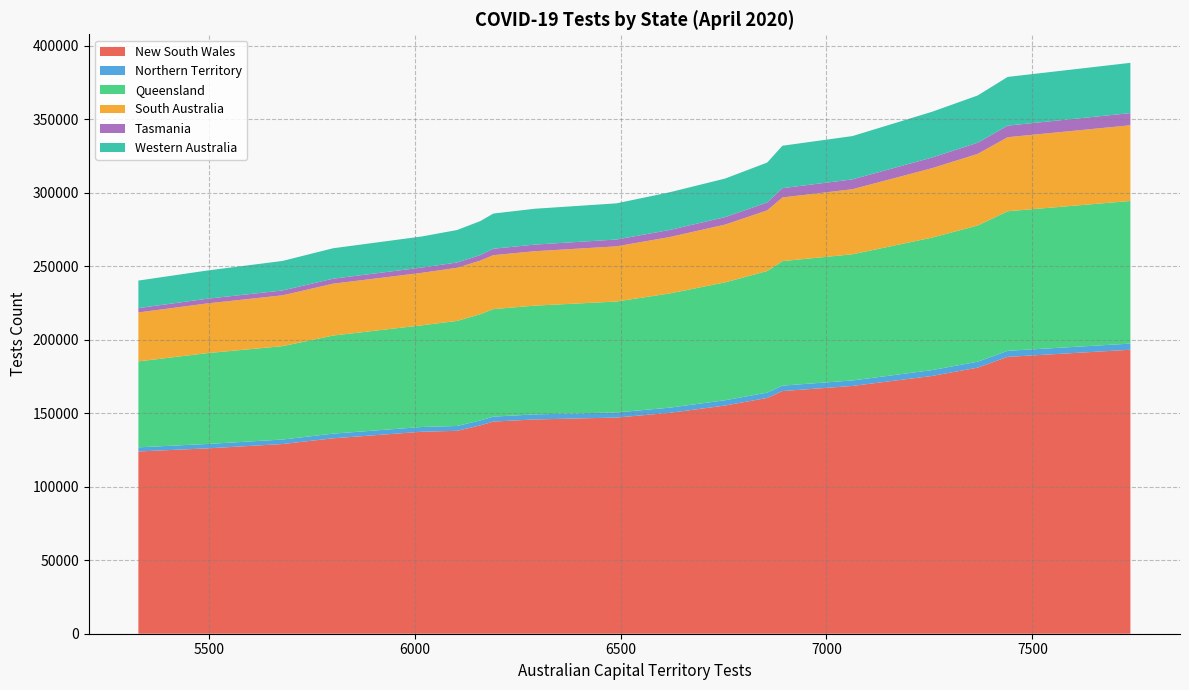

Reading right to left, extract all data points from this chart.

New South Wales: 25-Apr=193256	24-Apr=188416	23-Apr=181064	22-Apr=175419	20-Apr=168626	19-Apr=165137	18-Apr=160454	17-Apr=155302	16-Apr=150314	15-Apr=147114	14-Apr=145809	13-Apr=144380	12-Apr=141777	11-Apr=138090	10-Apr=137441	9-Apr=132997	8-Apr=129091	7-Apr=126146	6-Apr=124038
Northern Territory: 25-Apr=4189	24-Apr=4120	23-Apr=4045	22-Apr=3972	20-Apr=3731	19-Apr=3713	18-Apr=3625	17-Apr=3606	16-Apr=3521	15-Apr=3489	14-Apr=3442	13-Apr=3381	12-Apr=3355	11-Apr=3300	10-Apr=3243	9-Apr=3174	8-Apr=3062	7-Apr=2999	6-Apr=2805
Queensland: 25-Apr=97057	24-Apr=94977	23-Apr=92699	22-Apr=90168	20-Apr=85870	19-Apr=84735	18-Apr=82763	17-Apr=80227	16-Apr=77727	15-Apr=75480	14-Apr=74013	13-Apr=73170	12-Apr=72313	11-Apr=71499	10-Apr=69194	9-Apr=66766	8-Apr=63552	7-Apr=61834	6-Apr=58490
South Australia: 25-Apr=51536	24-Apr=50396	23-Apr=48727	22-Apr=47238	20-Apr=44278	19-Apr=43310	18-Apr=41261	17-Apr=39318	16-Apr=38389	15-Apr=37545	14-Apr=37039	13-Apr=36704	12-Apr=36449	11-Apr=36159	10-Apr=35716	9-Apr=35286	8-Apr=34593	7-Apr=33831	6-Apr=33303
Tasmania: 25-Apr=8282	24-Apr=7883	23-Apr=7607	22-Apr=7248	20-Apr=6697	19-Apr=6320	18-Apr=5376	17-Apr=5098	16-Apr=4810	15-Apr=4646	14-Apr=4502	13-Apr=4375	12-Apr=3770	11-Apr=3591	10-Apr=3591	9-Apr=3397	8-Apr=3295	7-Apr=3192	6-Apr=2972
Western Australia: 25-Apr=34199	24-Apr=33138	23-Apr=32150	22-Apr=31140	20-Apr=29469	19-Apr=28888	18-Apr=27175	17-Apr=26225	16-Apr=25653	15-Apr=24613	14-Apr=24397	13-Apr=23935	12-Apr=23118	11-Apr=22105	10-Apr=21144	9-Apr=20712	8-Apr=20096	7-Apr=19201	6-Apr=18726